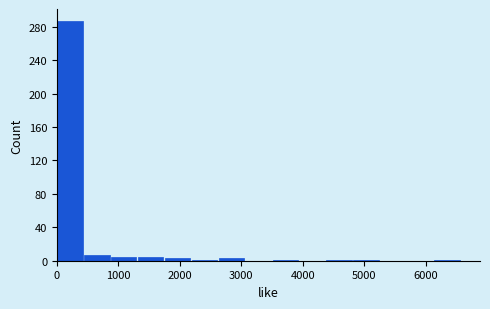

Over which range of the x-axis is the bar tallest?

0 to 400